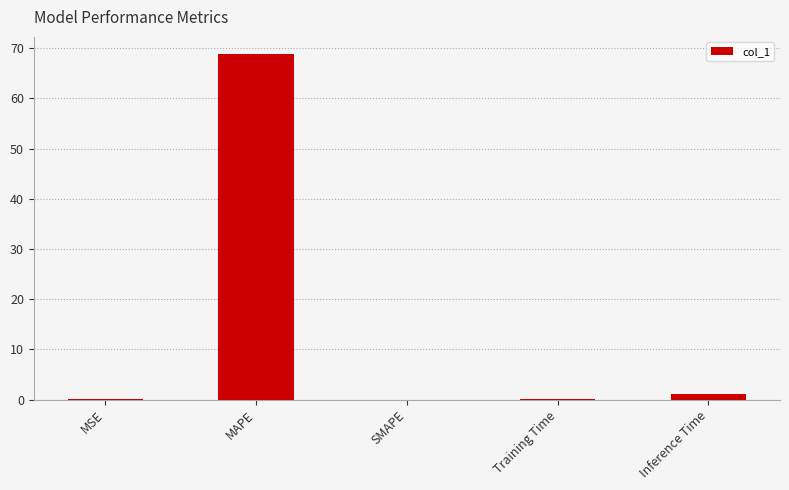

Does the chart contain stacked bars?

No